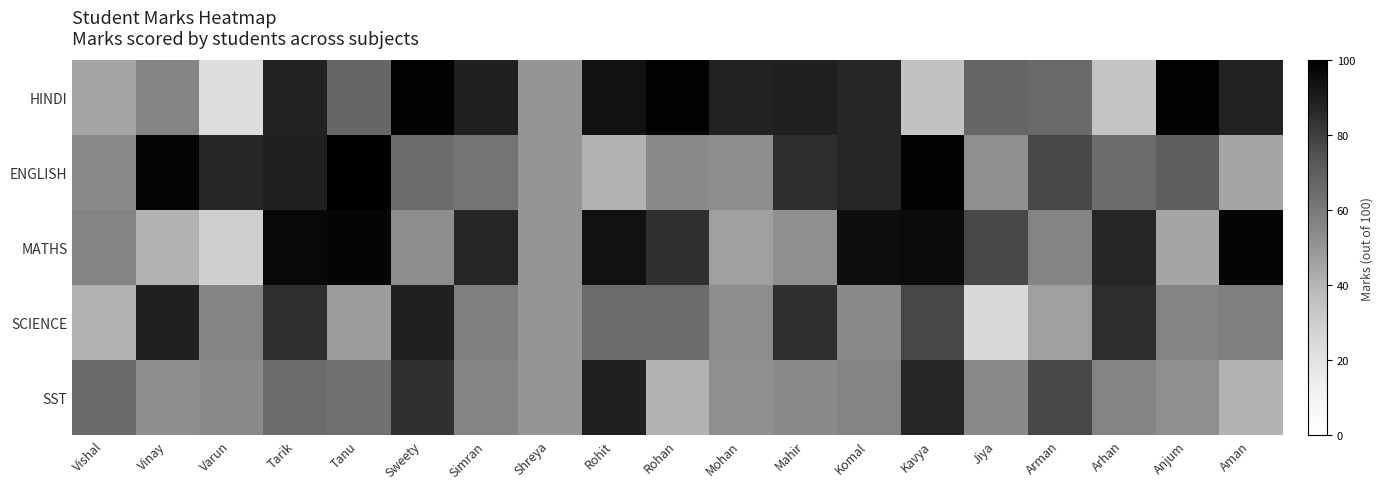

Which label corresponds to the smallest value in the chart?

Varun